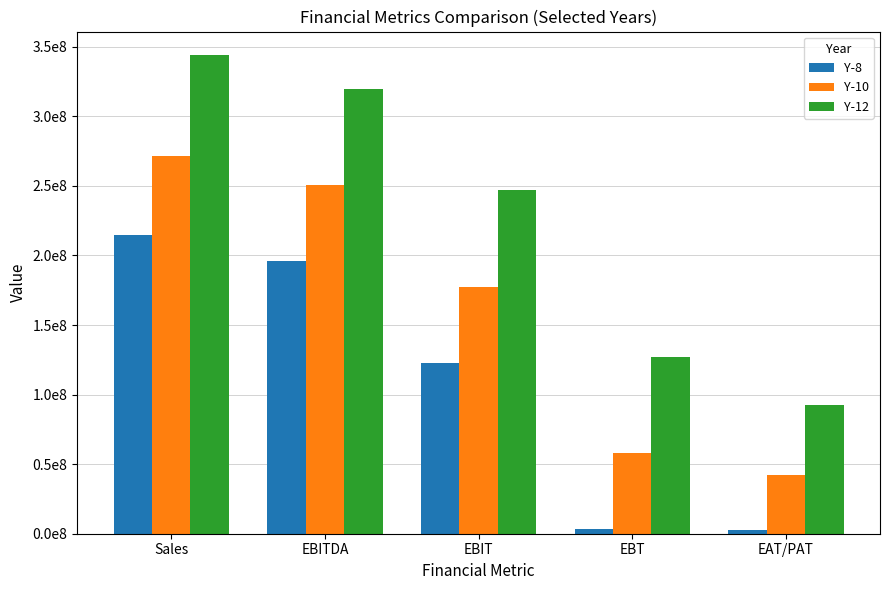

What is the value of the Y-12 bar at the 1st from the left?

343729072.5